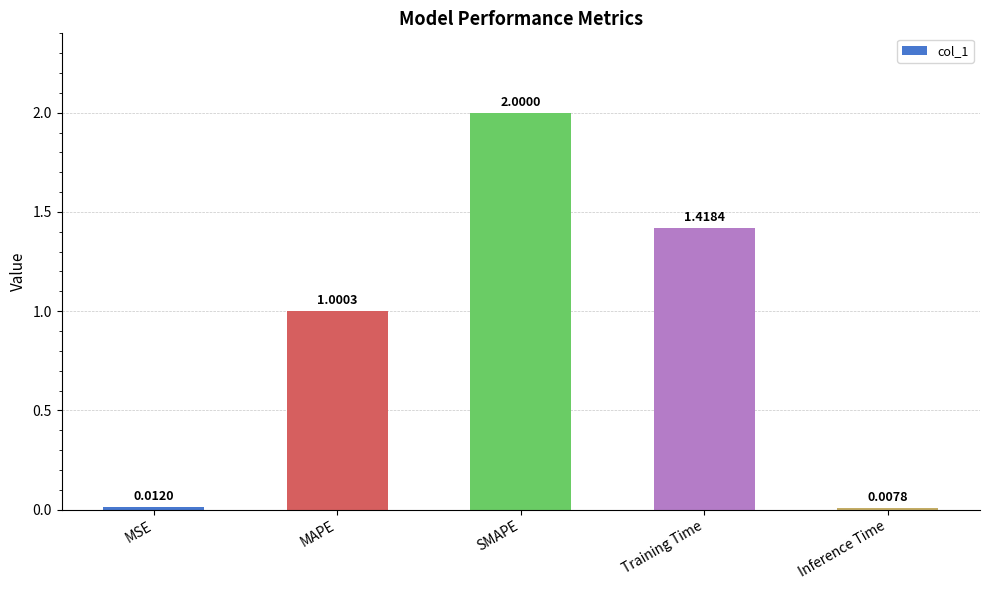

How many bars are there in total?

5